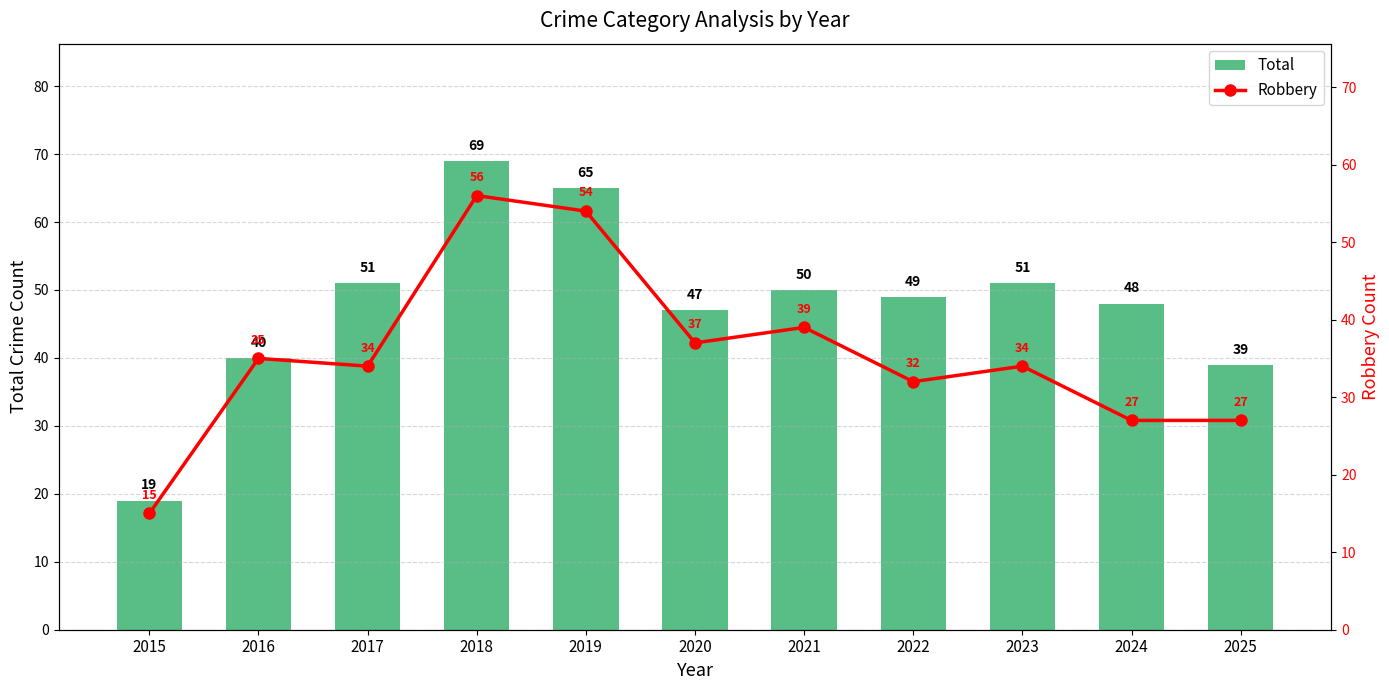

What is the total value across all series at 2025?

66